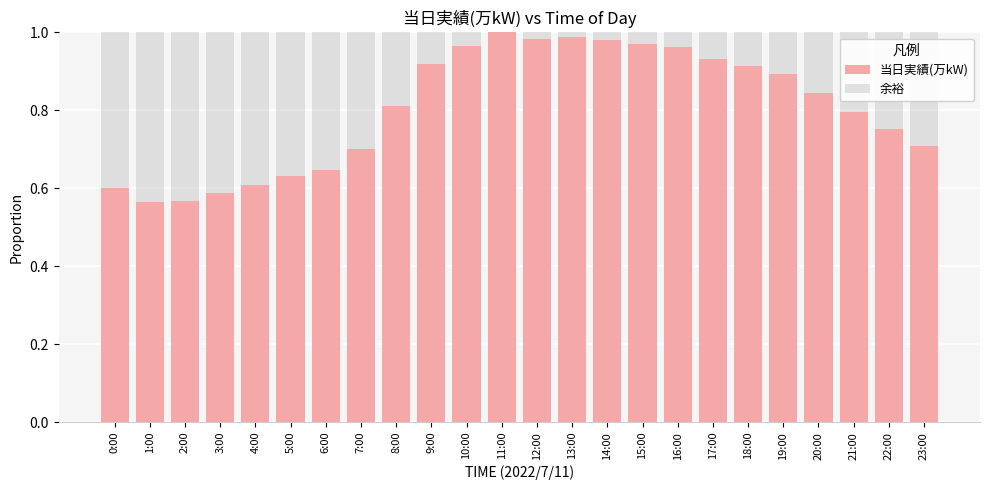

True or false: 当日実績(万kW) has a value of 0.2 at 0:00.

False